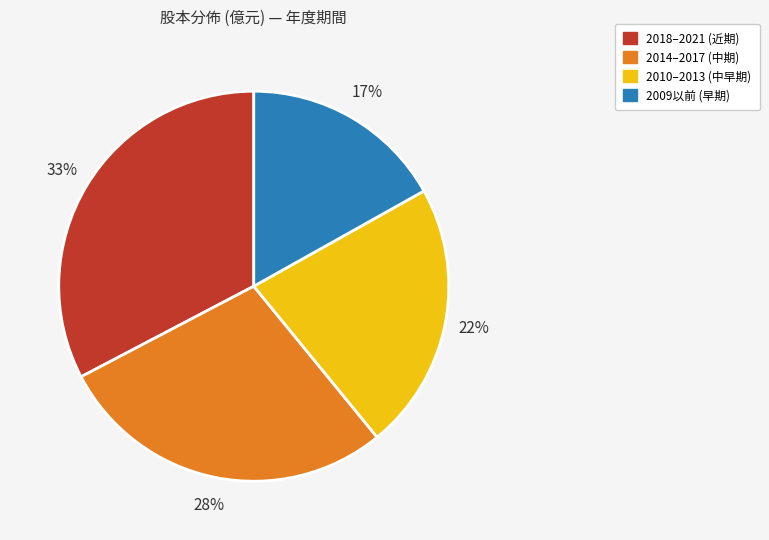

To the nearest percent, what is the average slice percentage?

25%